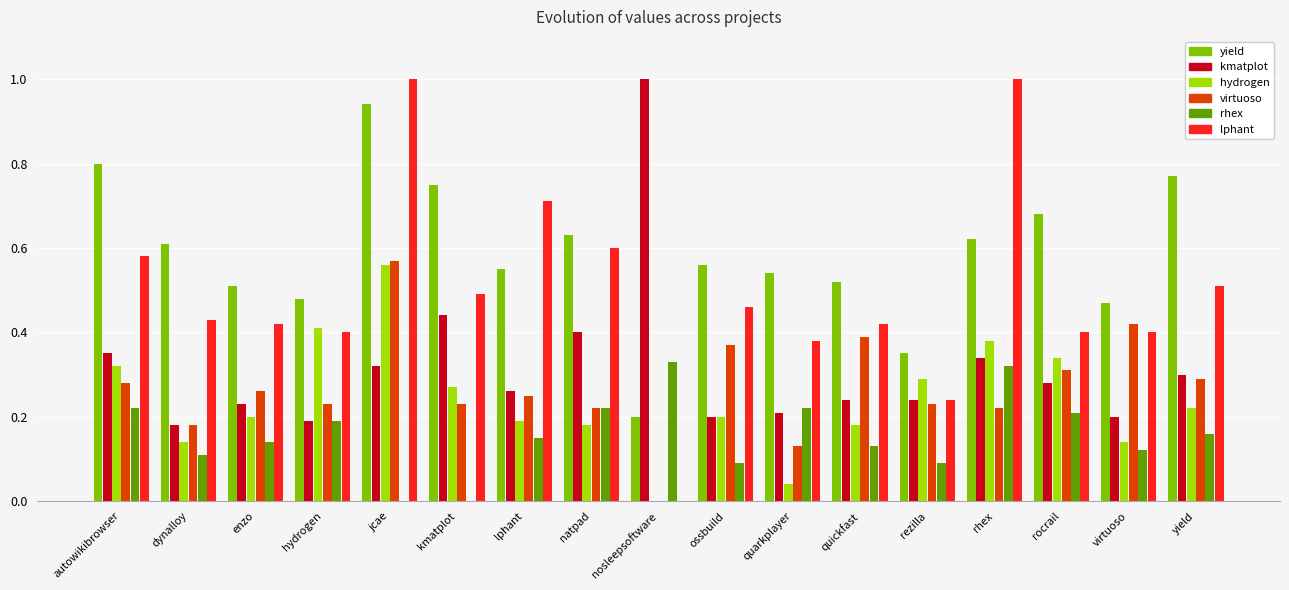

What is the greatest value displayed?

1.0